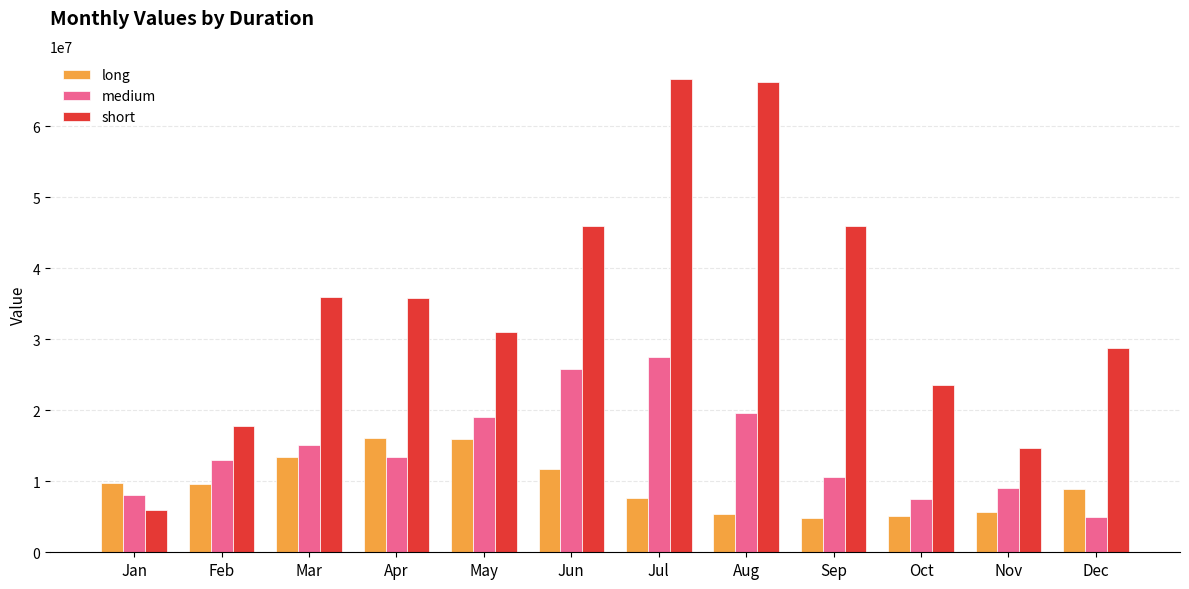

Count the number of data series in this chart.

3